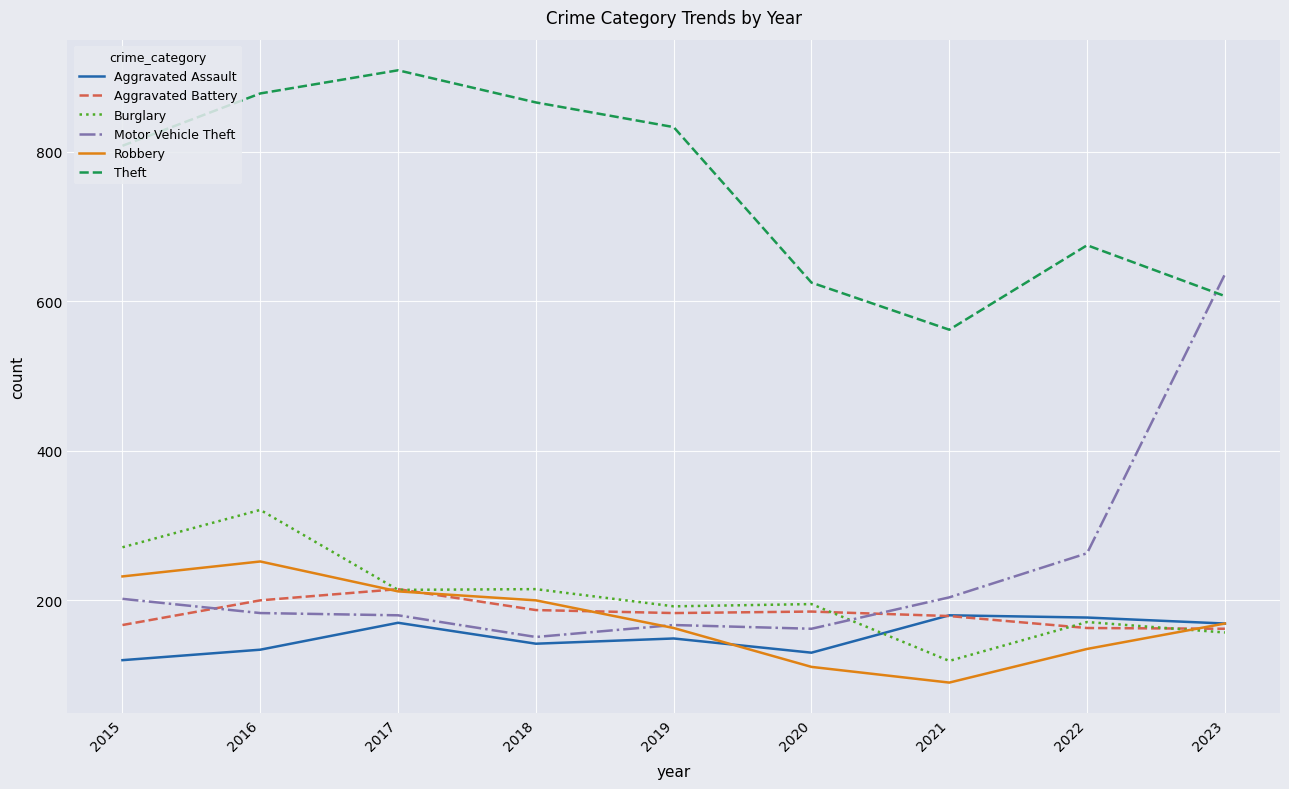

What is the average value of the Aggravated Battery series?

182